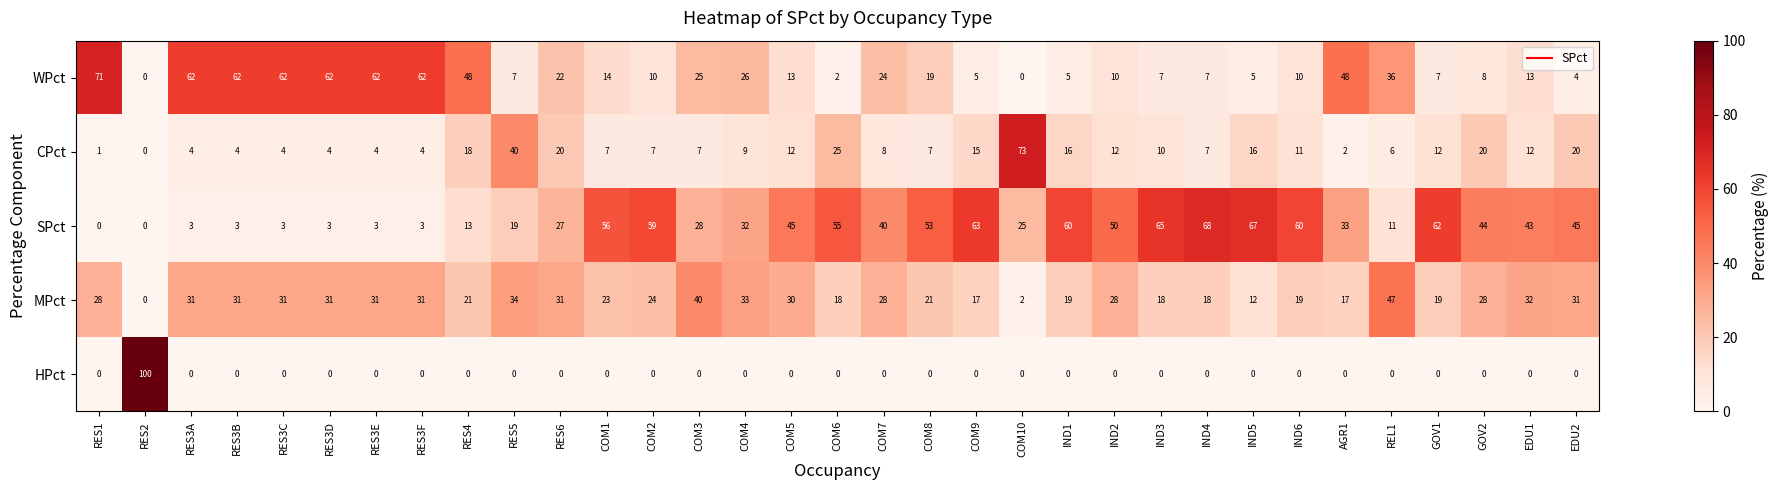

What is the difference between the second highest and second lowest values in the MPct series?

38